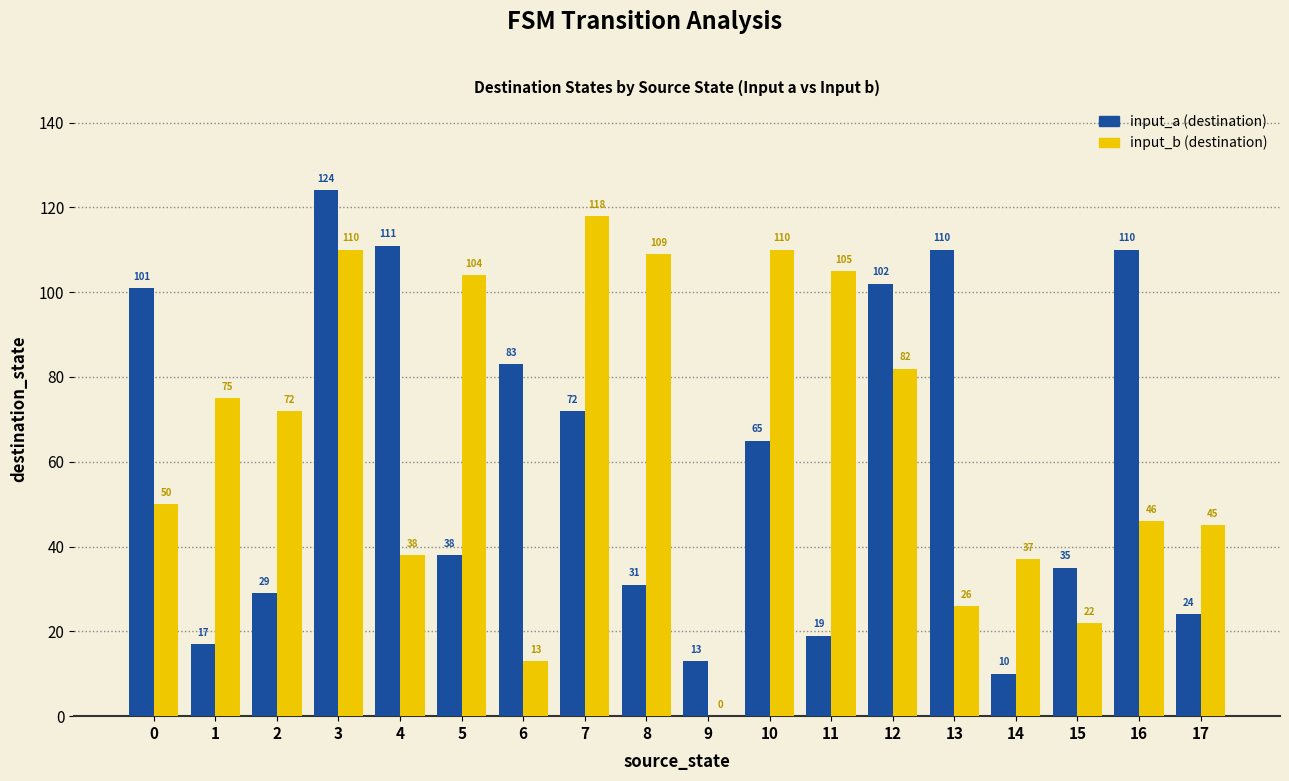

How many categories are shown in the chart?

18